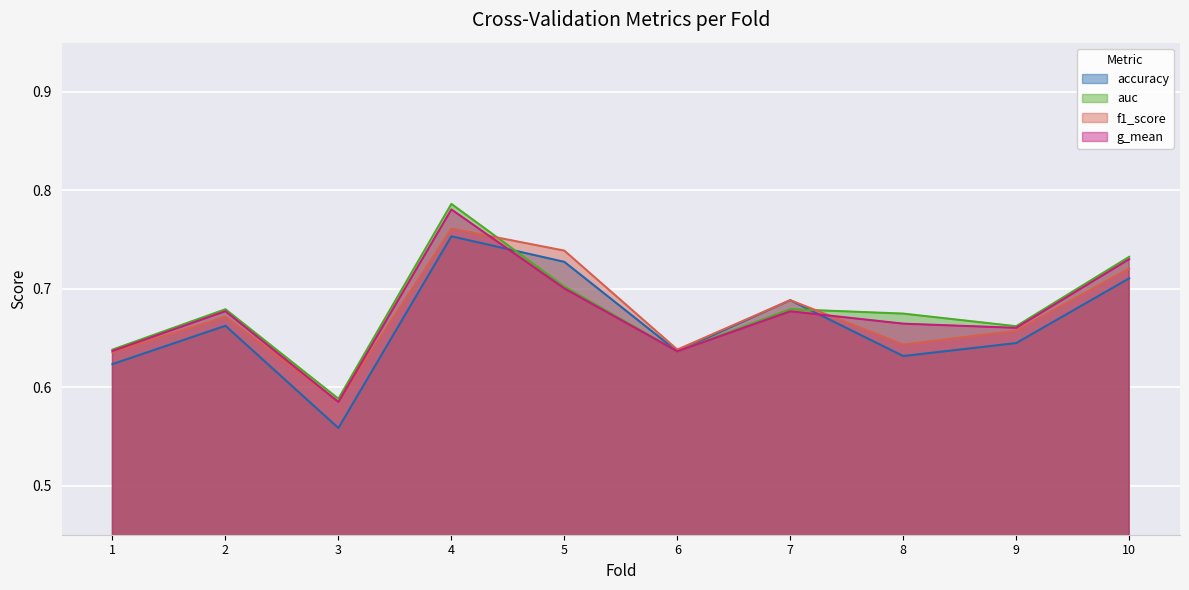

What is the value of the f1_score point at the 7th from the left?

0.7